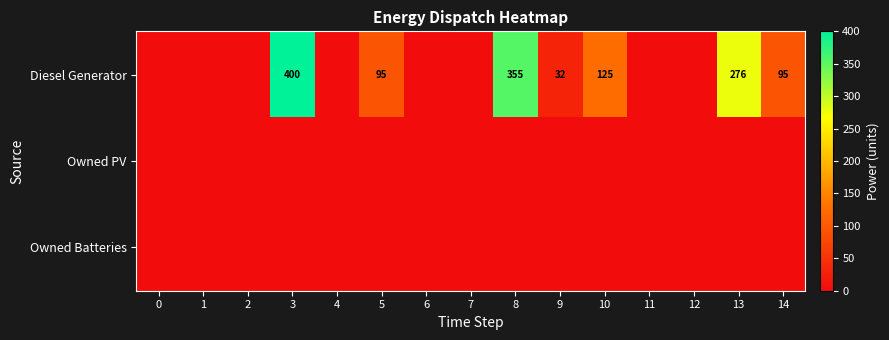

At 10, list the series in order from largest to smallest.

Diesel Generator, Owned PV, Owned Batteries